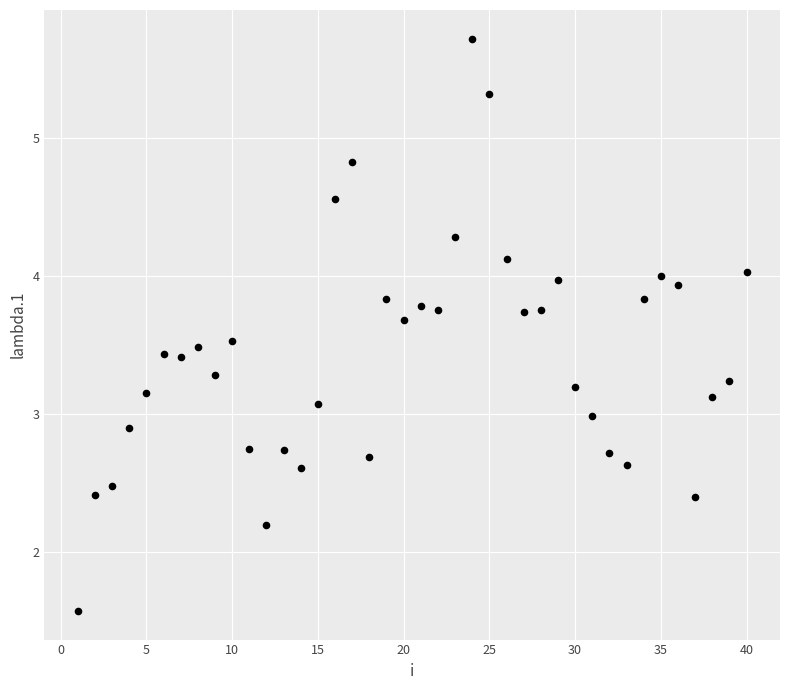

What is the range of X values (max minus min)?

39.0